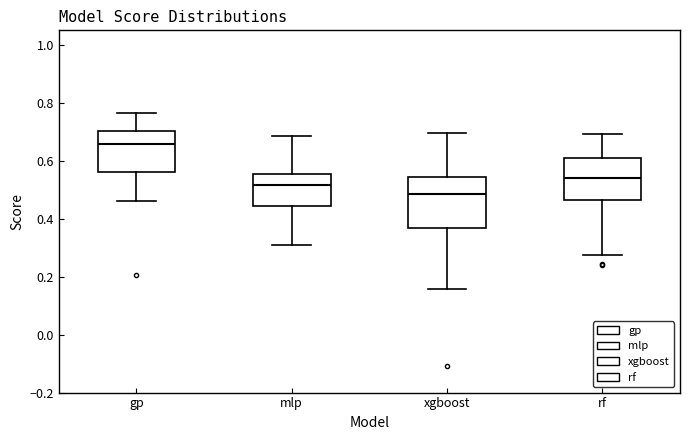

Where does the lower whisker of the box for mlp end on the y-axis? The values are not printed on the chart, so give them approximately, as read against the axis.

0.30